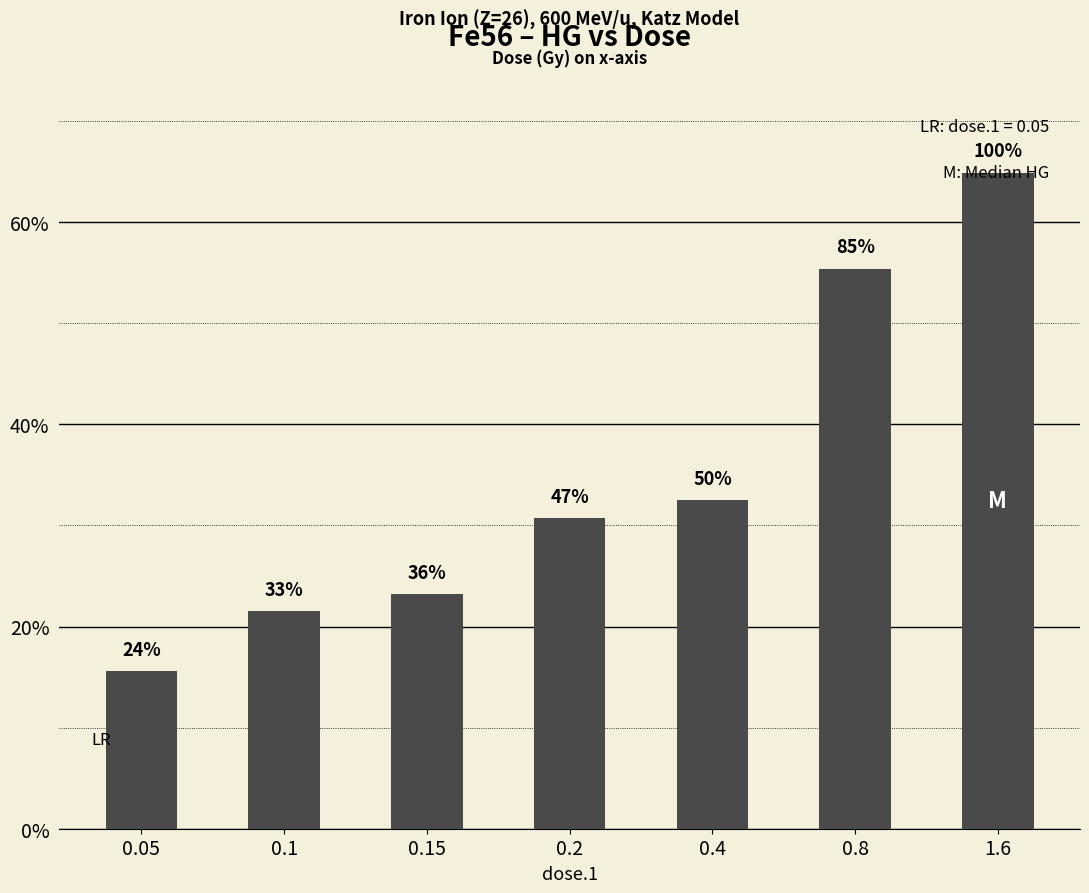

Reading left to right, list all the values displayed in this chart.

0.05=0.2	0.1=0.2	0.15=0.2	0.2=0.3	0.4=0.3	0.8=0.6	1.6=0.6